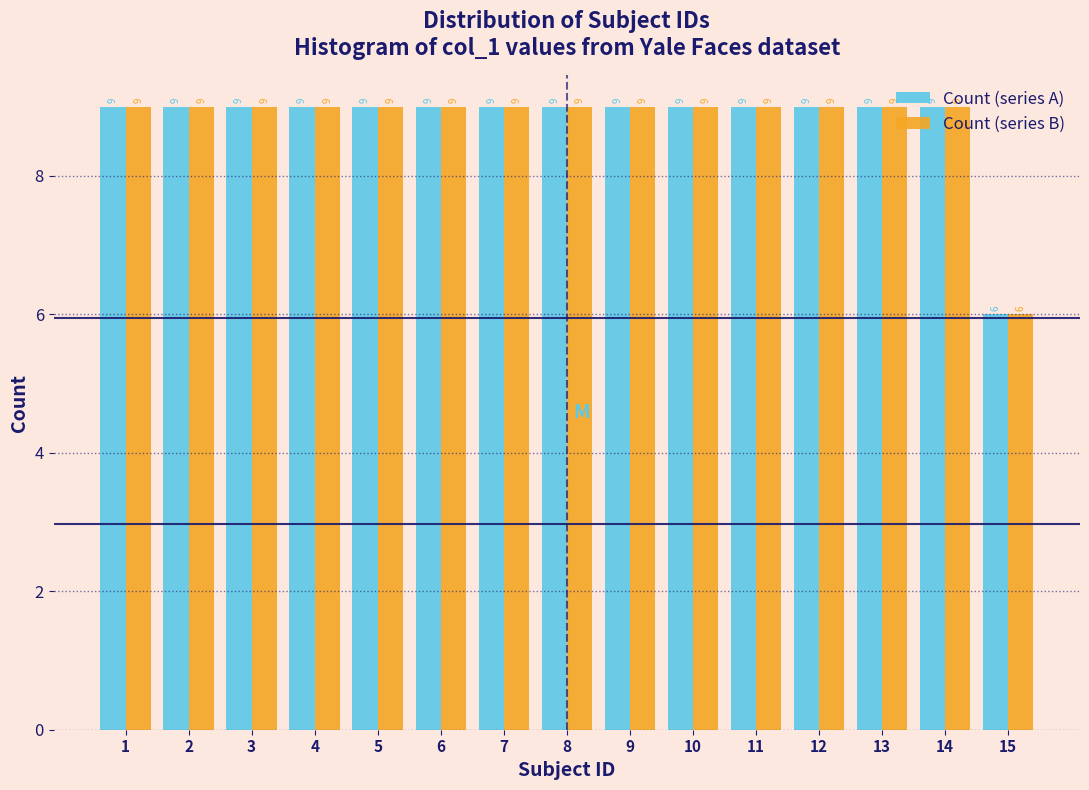

What is the minimum value shown in the chart?

6